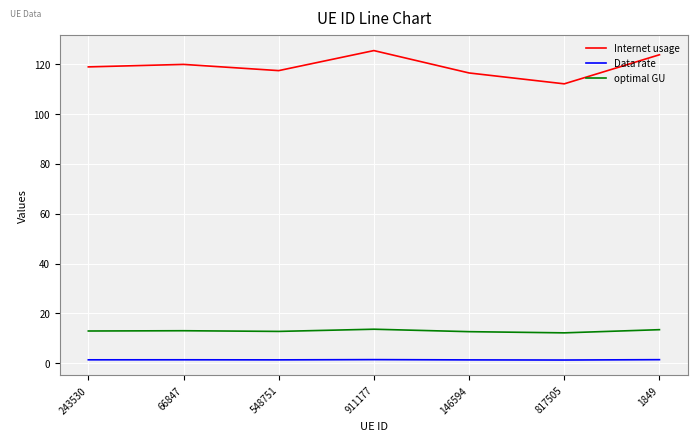

What is the minimum value shown in the chart?

1.3